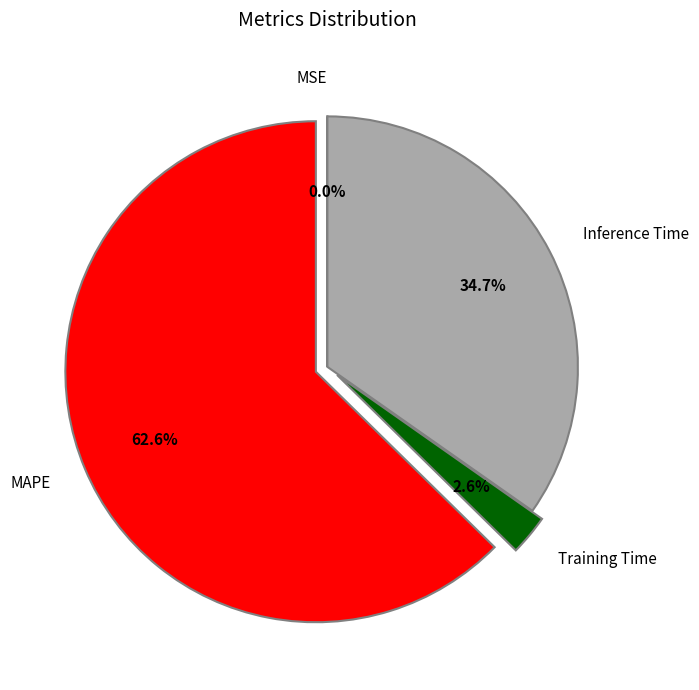

Is Inference Time the majority of the pie?

No